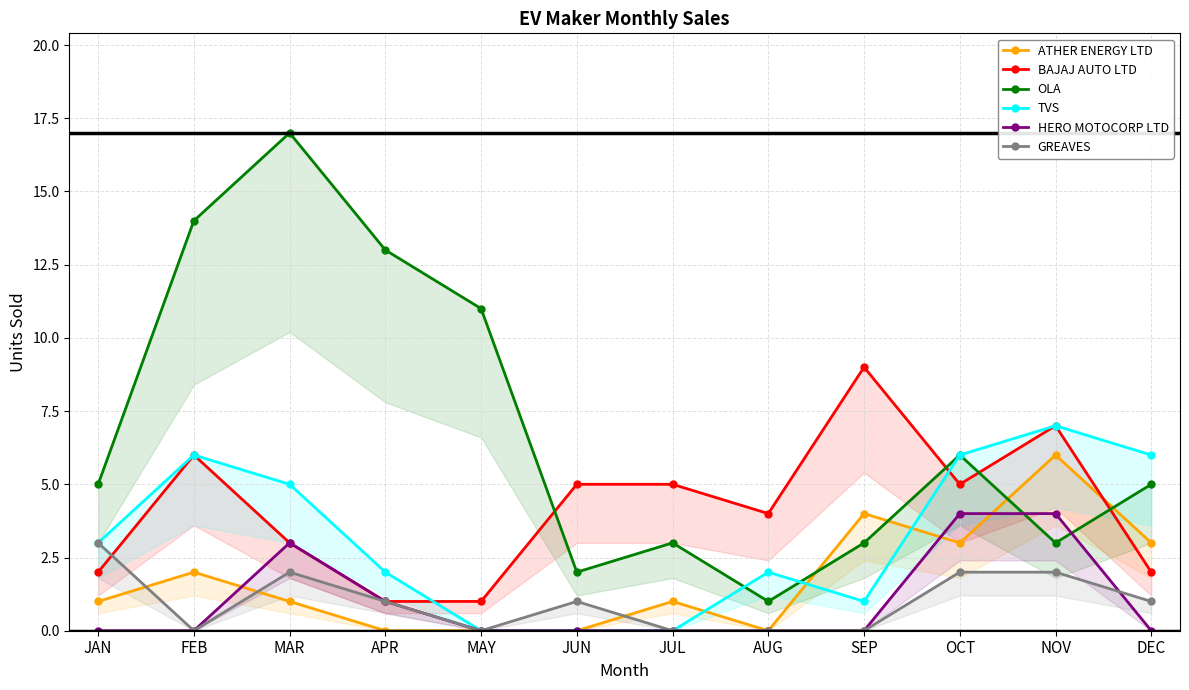

Which series changed the most between JUN and NOV?

TVS